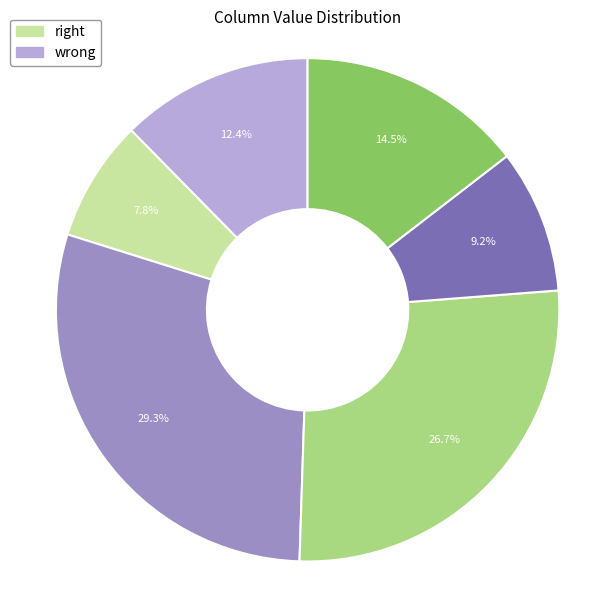

Does any single category account for the majority?

No